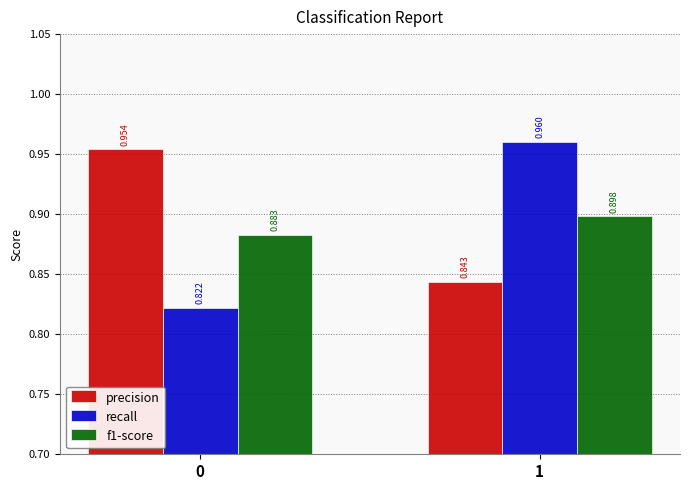

What is the difference between the maximum and minimum values in the precision series?

0.1